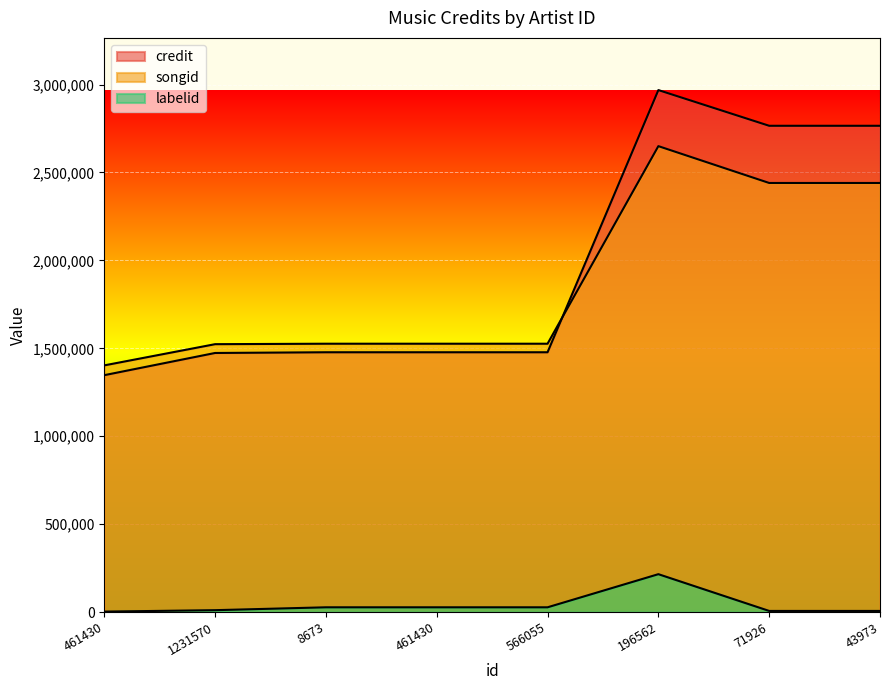

At how many categories does at least one series exceed 956973?

8